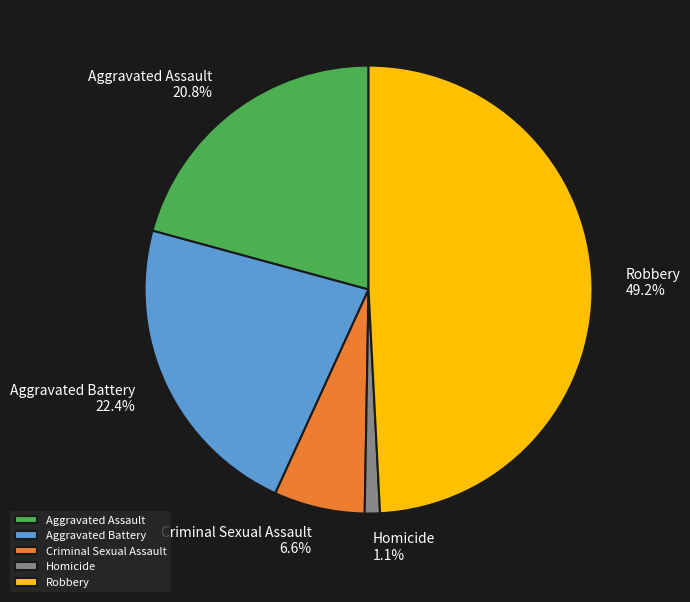

Which has a higher value, Aggravated Assault or Criminal Sexual Assault?

Aggravated Assault